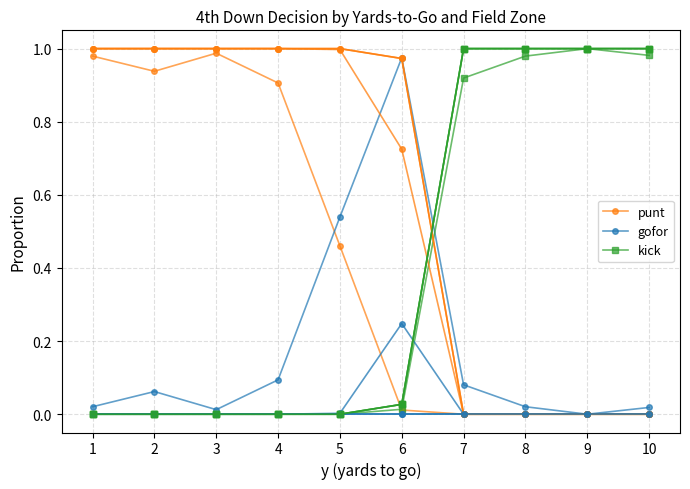

Which series has the widest spread of values?

kick